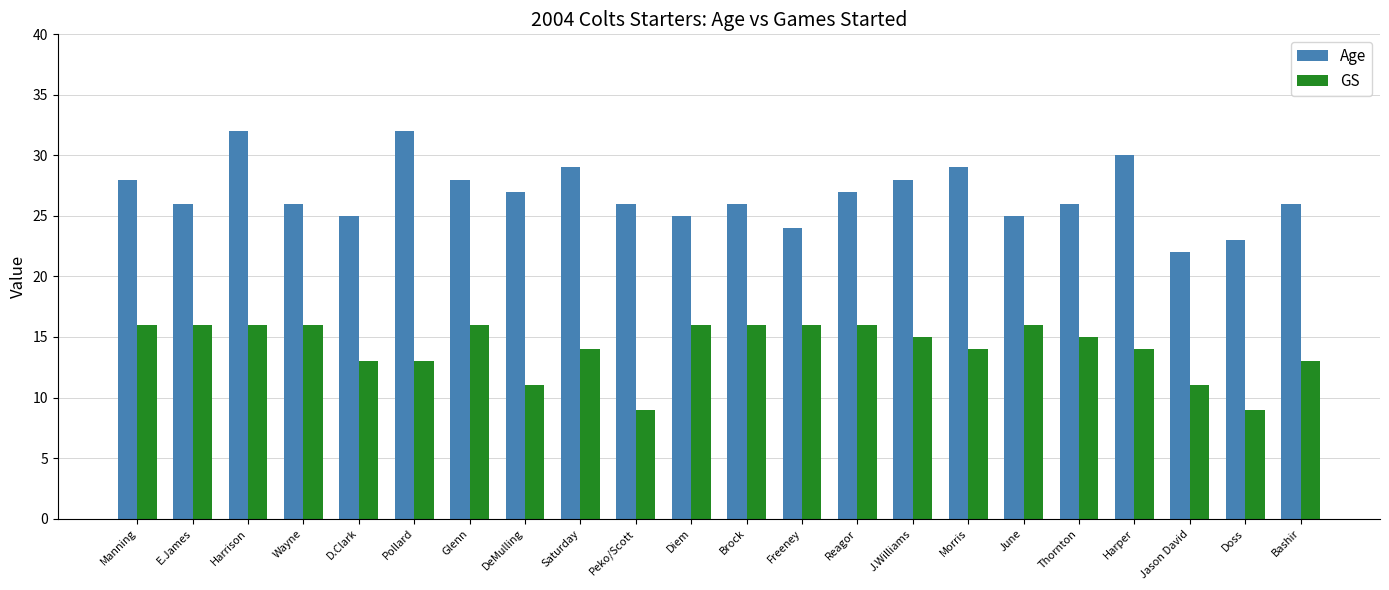

What is the difference between the highest and lowest values at Morris?

15